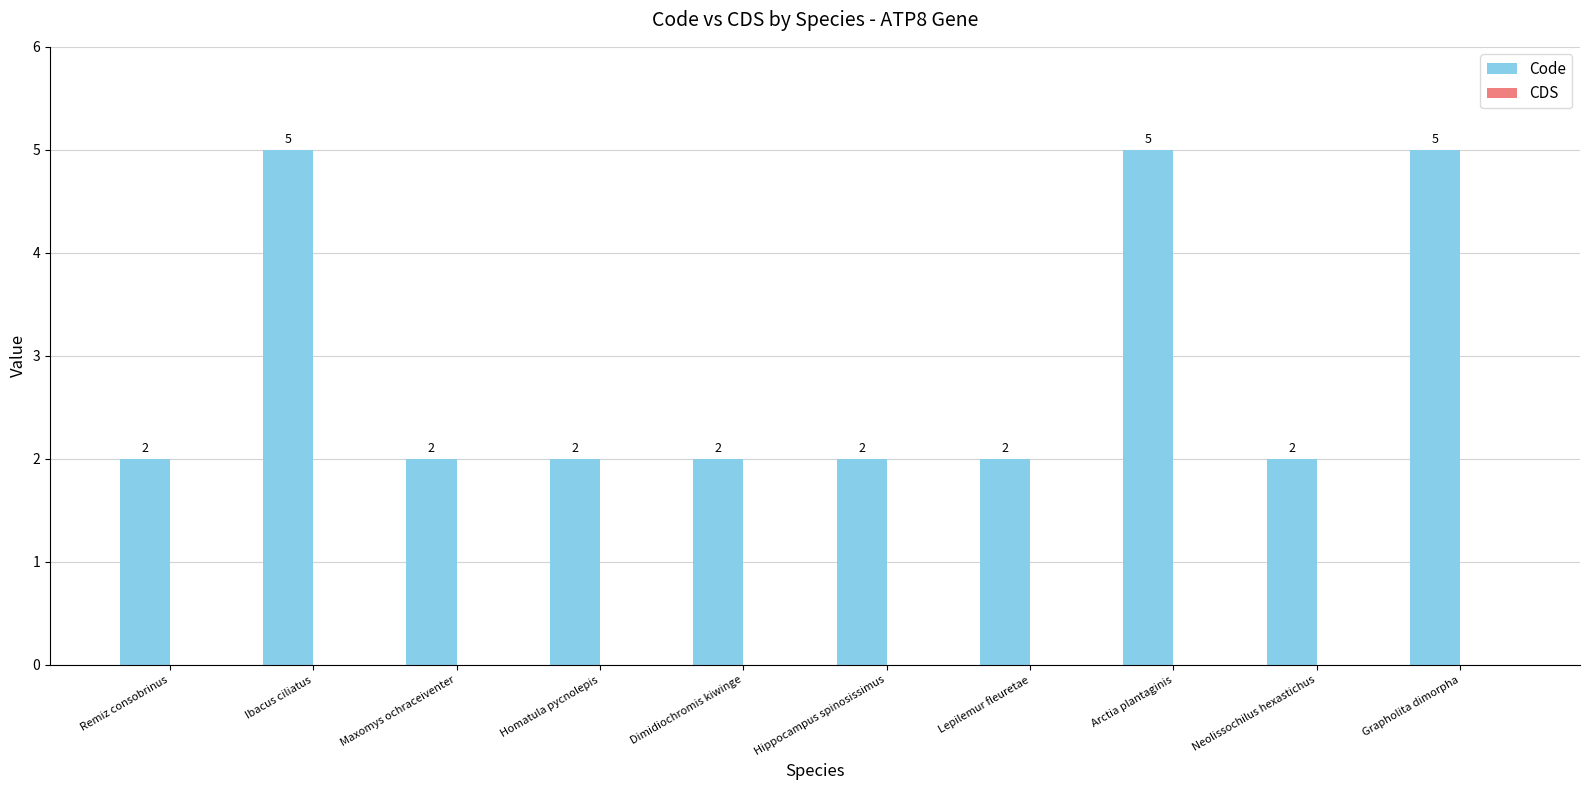

What is the greatest value displayed?

5